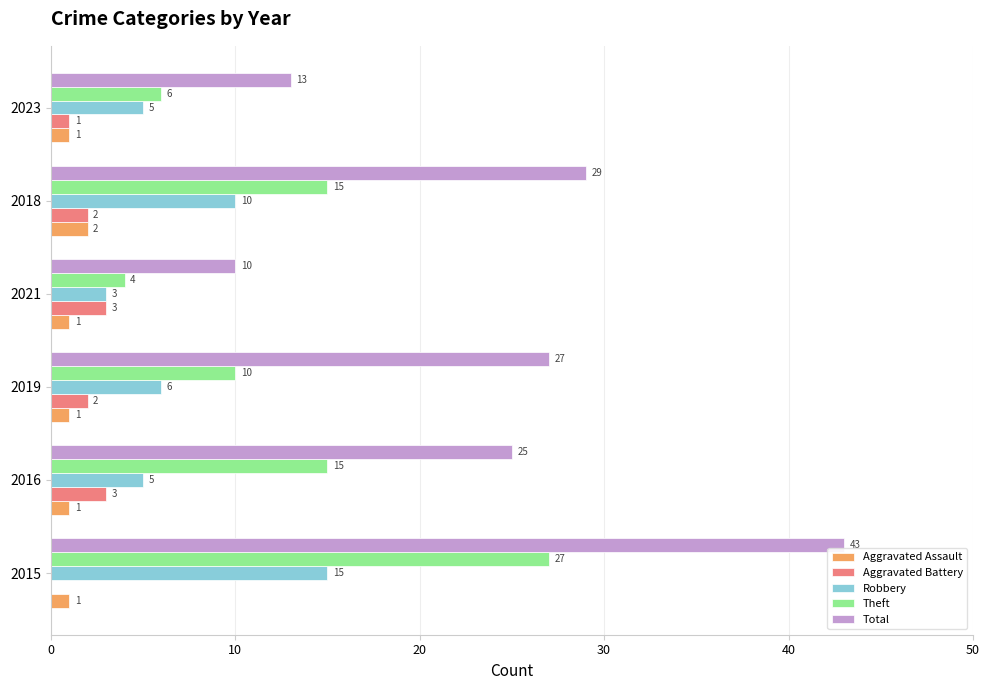

At which category is the sum across all series the highest?

2015